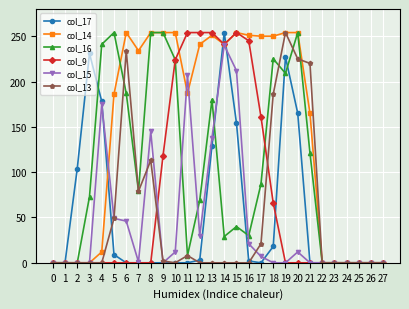

What is the maximum value for col_9?

254